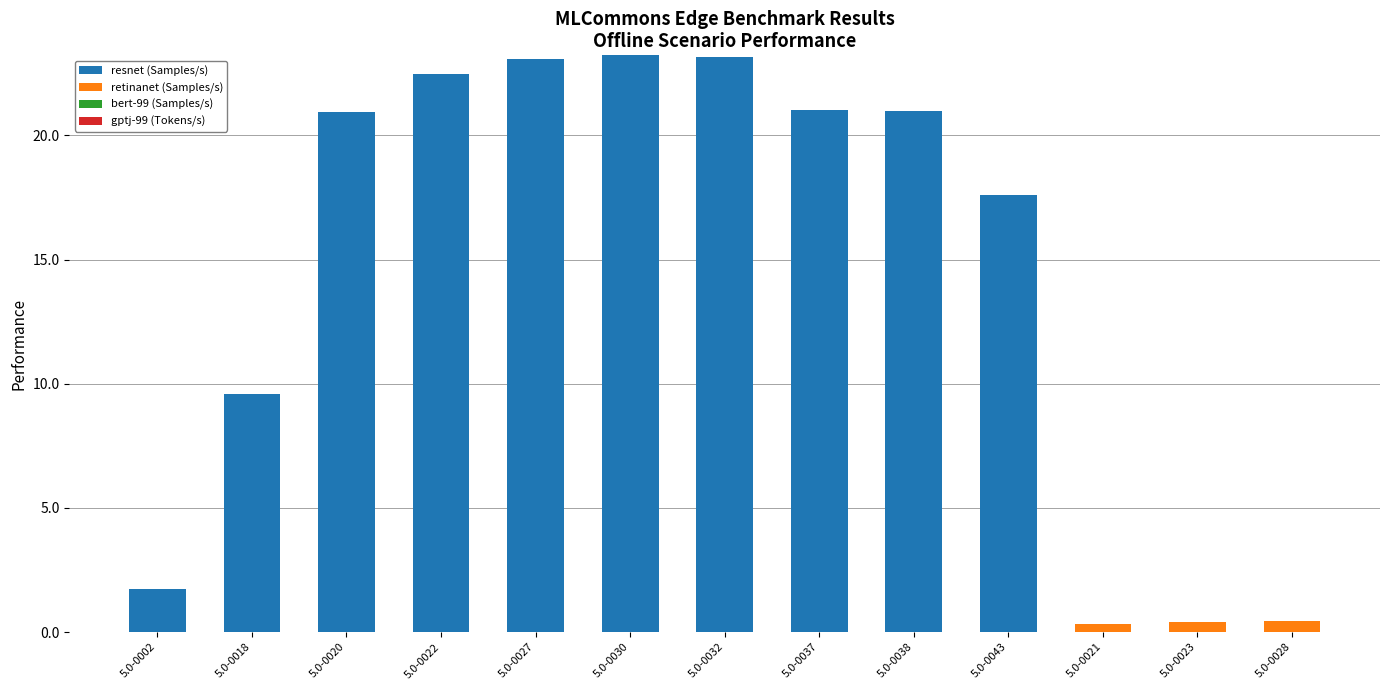

The resnet (Samples/s) series shows 23.1 at 5.0-0027. True or false?

True